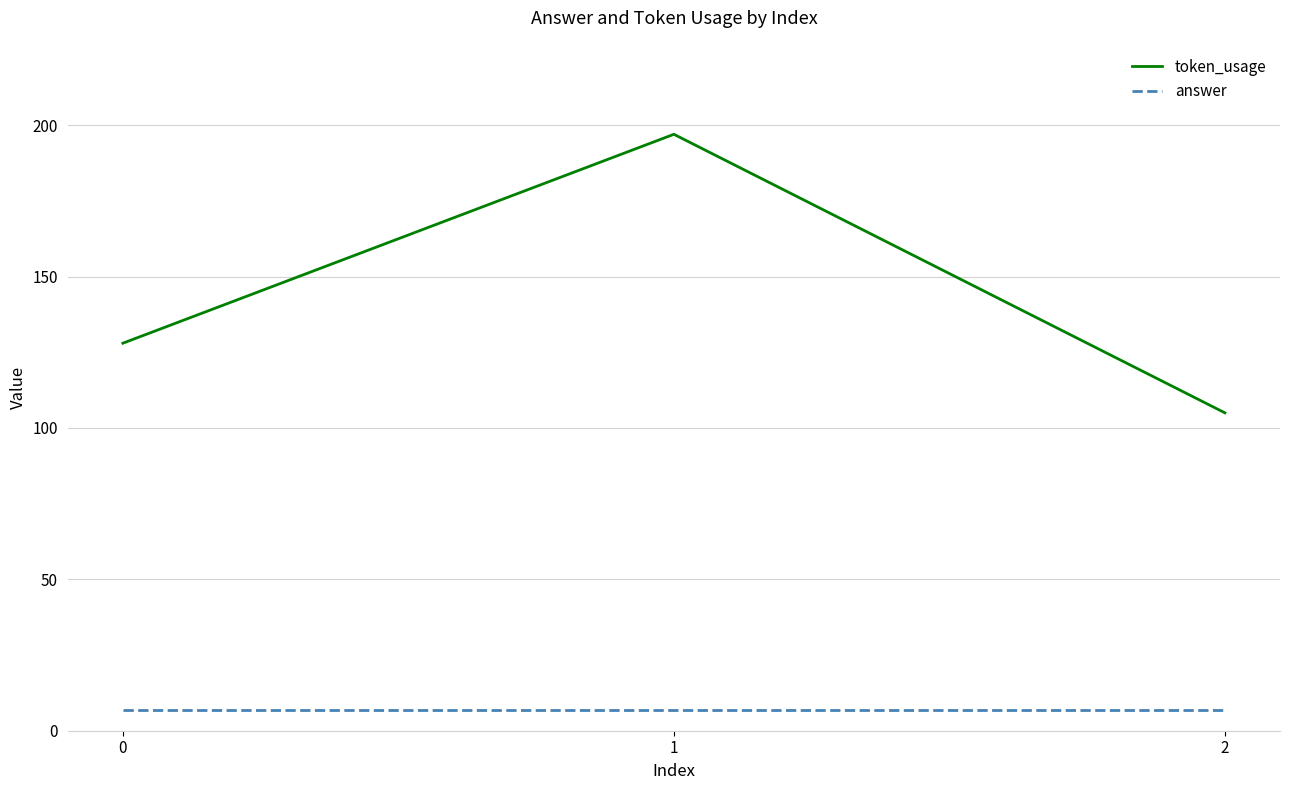

Reading right to left, transcribe all the data shown in this chart.

token_usage: 2=105	1=197	0=128
answer: 2=7	1=7	0=7